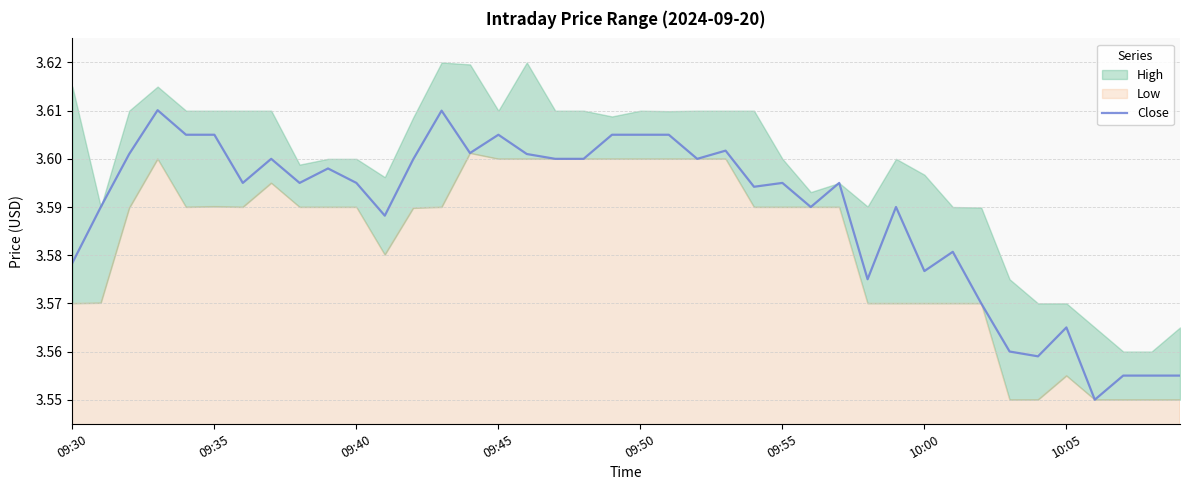

What is the sum of the values at 34 and 20?

7.2